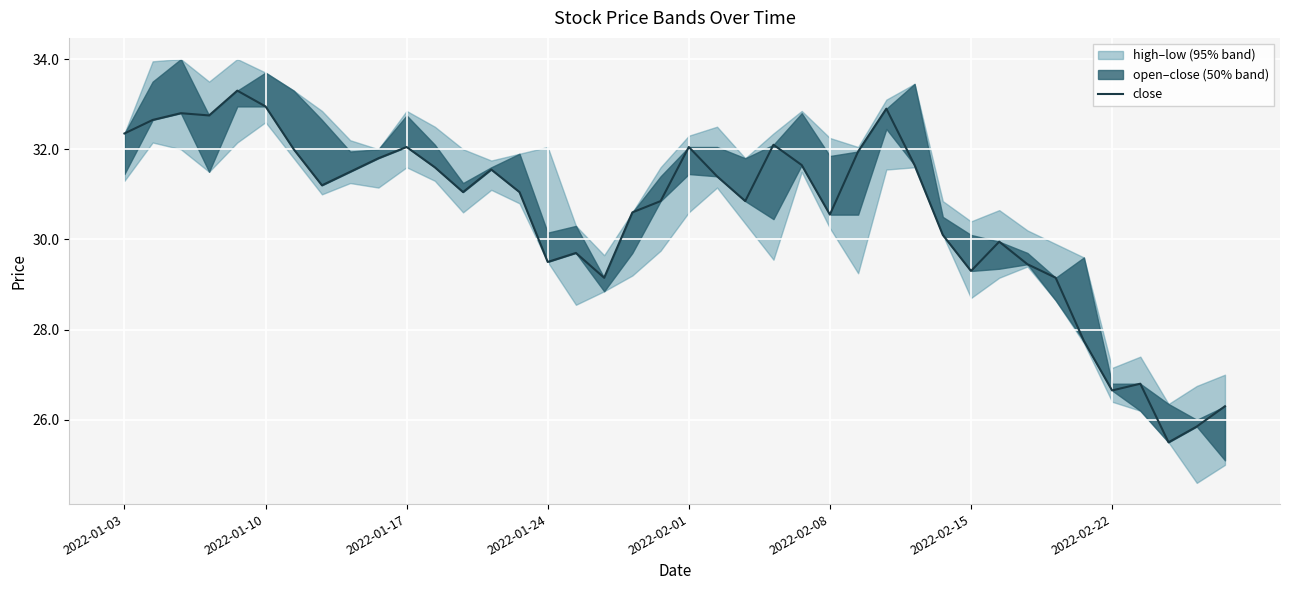

How many values exceed 31?

22